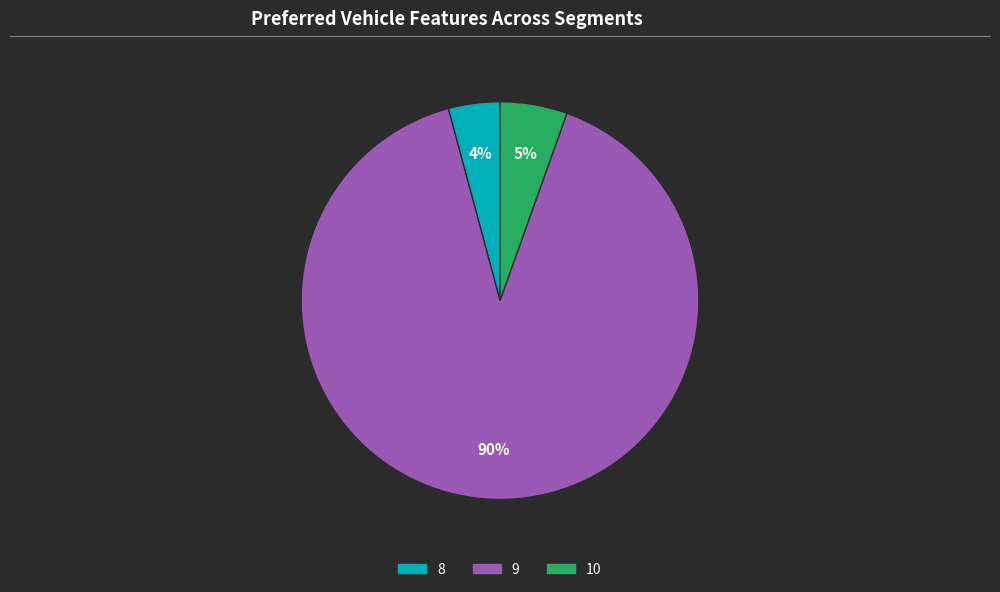

What is the largest slice in the pie chart?

9